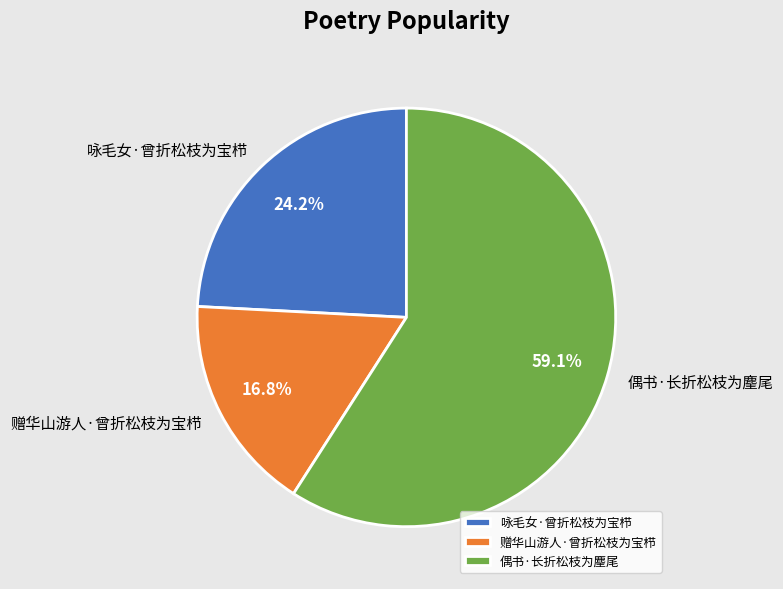

Which category has the smallest portion of the pie?

赠华山游人·曾折松枝为宝栉